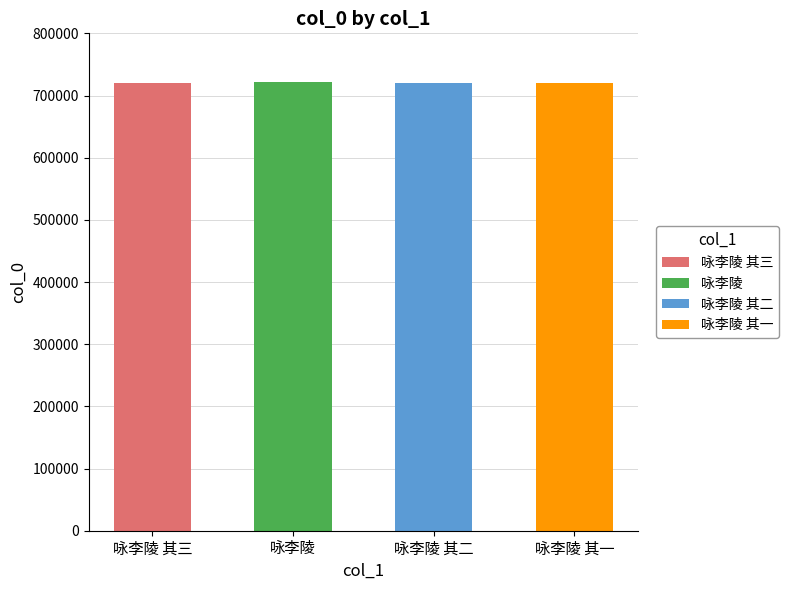

What is the sum of the values at 咏李陵 其一 and 咏李陵 其二?

1439007